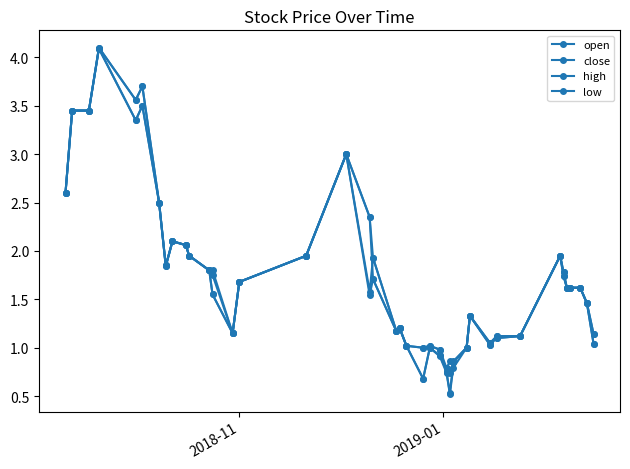

True or false: open and low intersect in this chart.

False